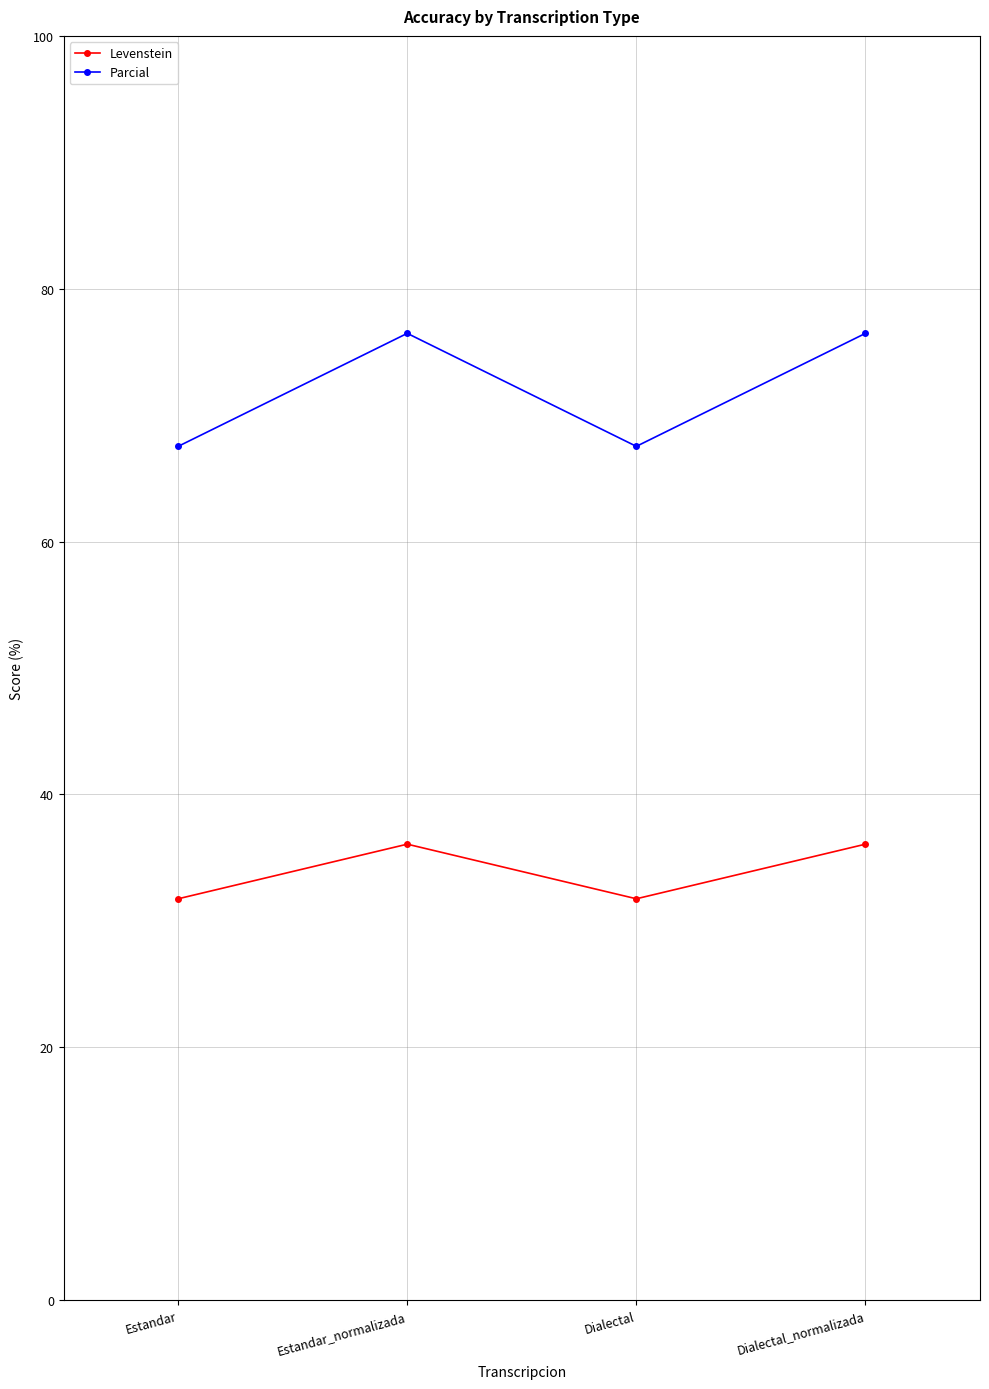

What is the spread (max minus min) of values at Dialectal_normalizada?

40.4